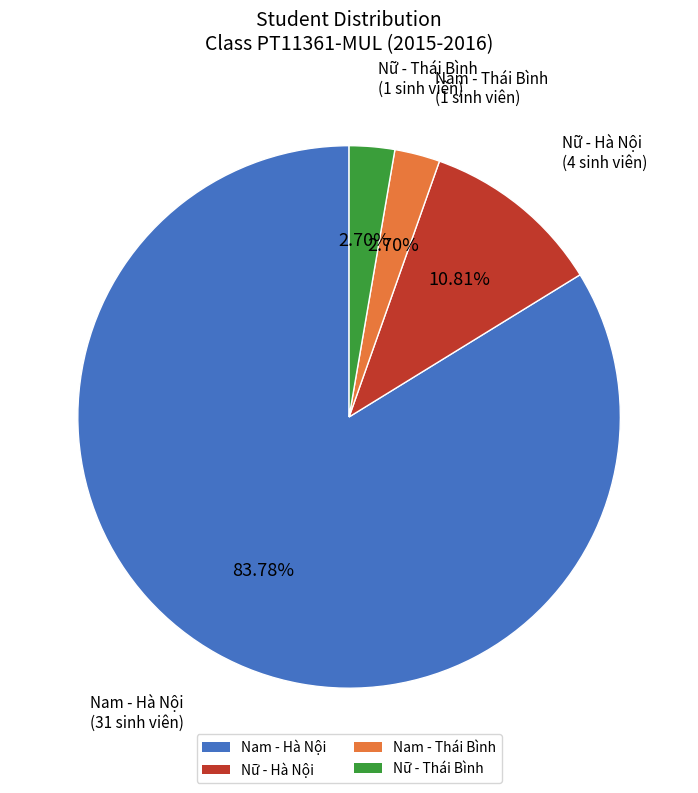

Count the number of slices in the pie.

4